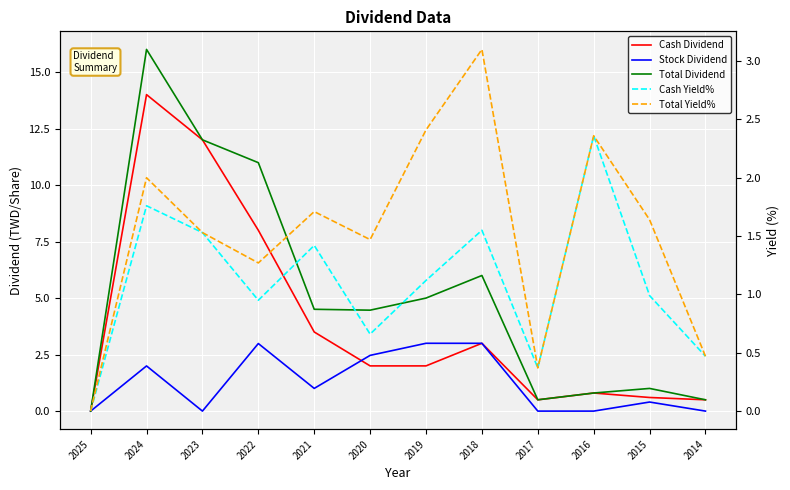

How many values in Total Yield% are above zero?

11